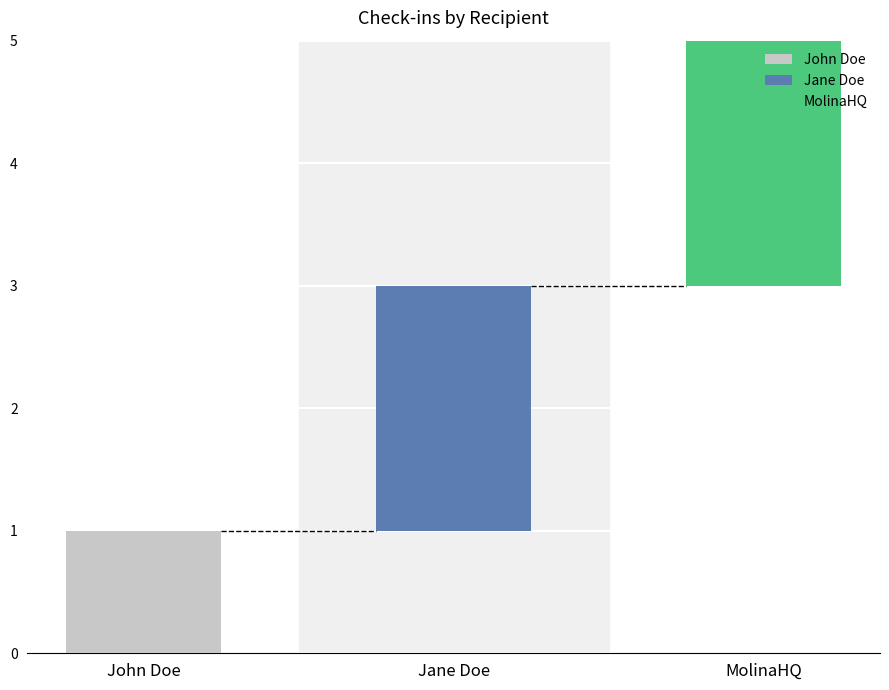

Is it true that the value at Jane Doe is 1?

False